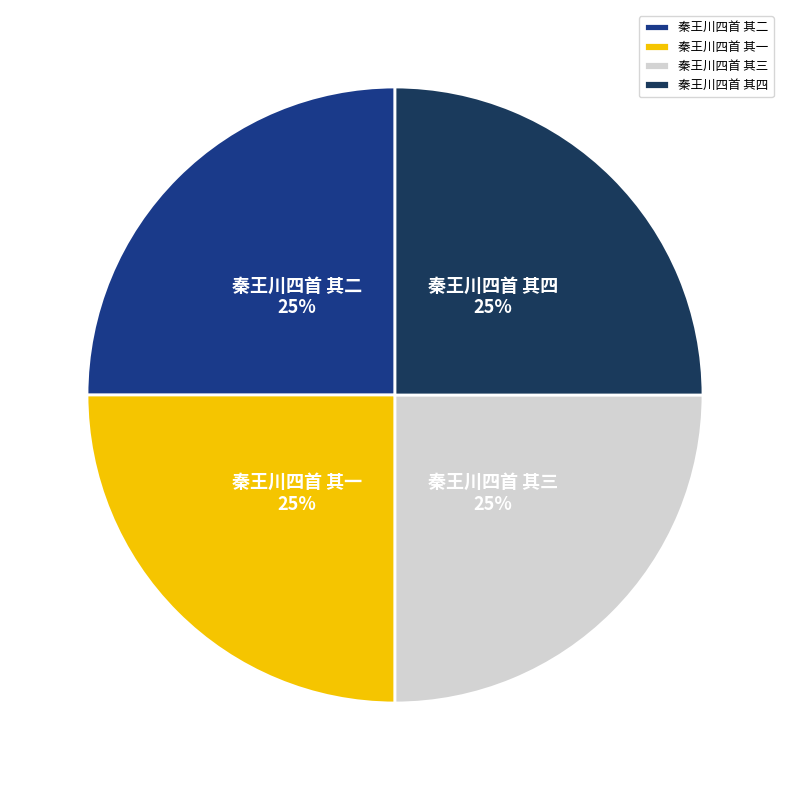

Count the number of slices in the pie.

4